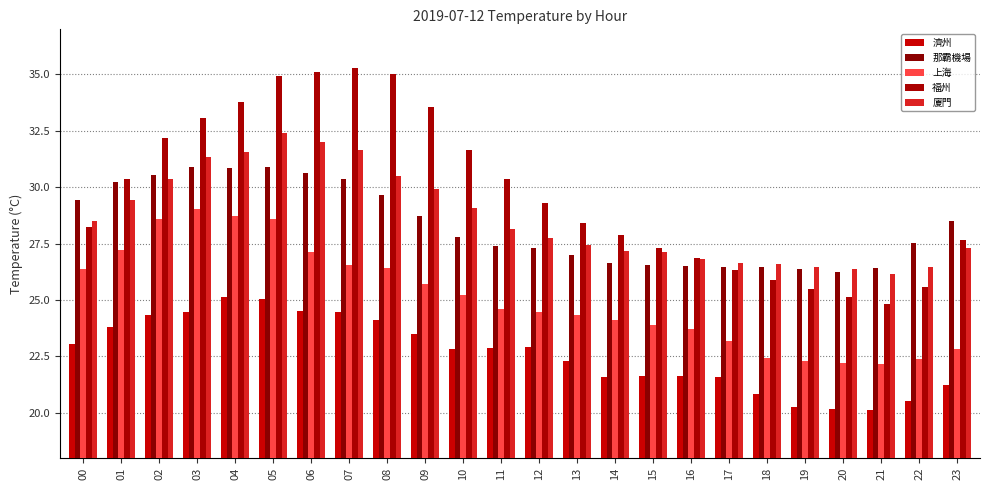

What is the highest value of the 廈門 series?

32.4